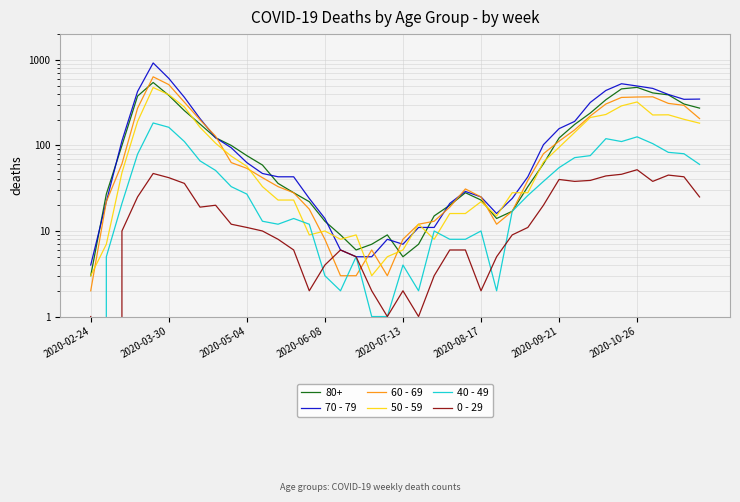

What is the sum of the 40 - 49 values at 2020-07-13 and 16?

185